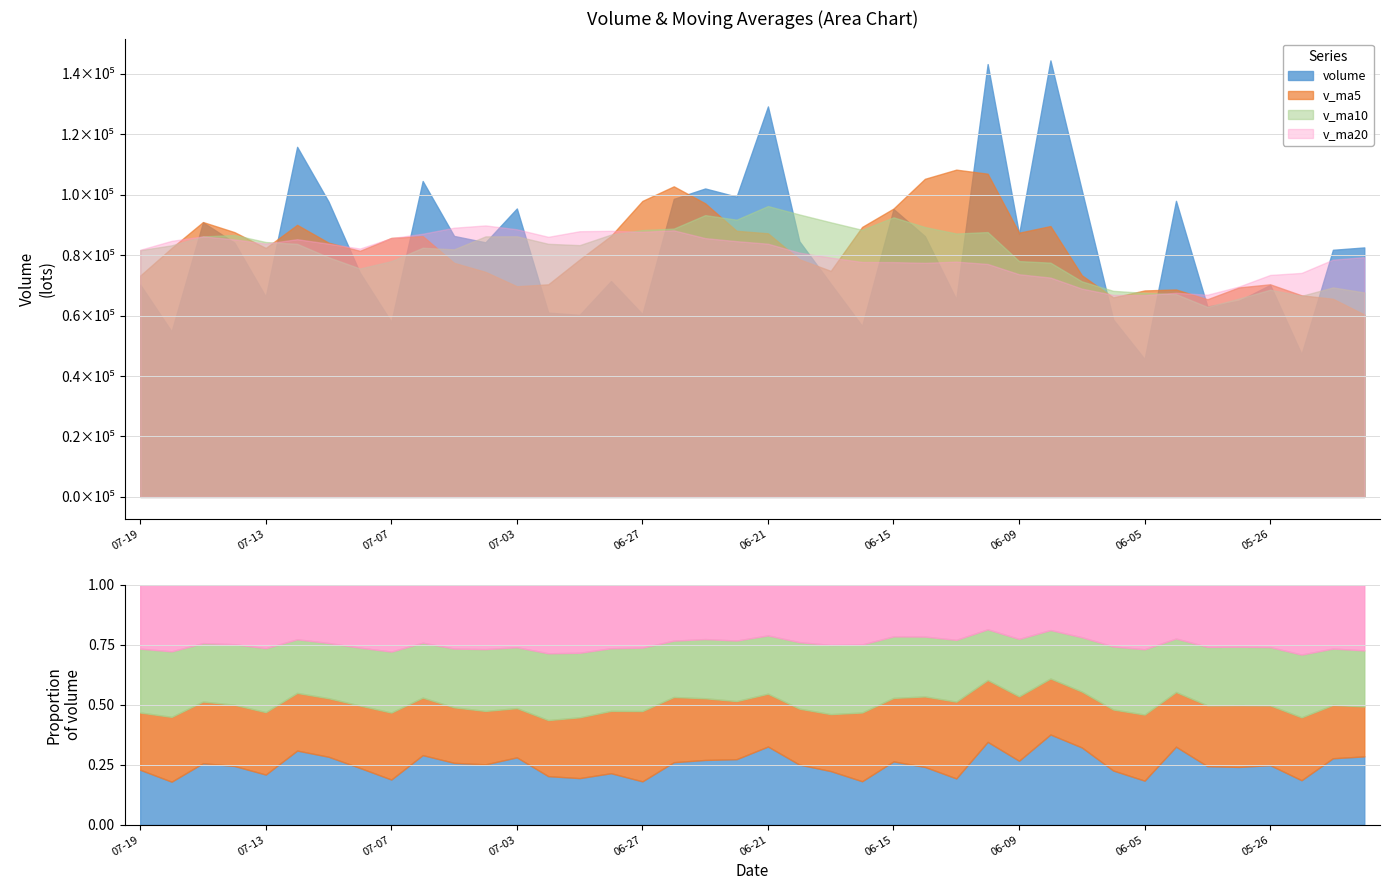

True or false: v_ma20 has a value of 125479.1 at 2017-06-14.

False